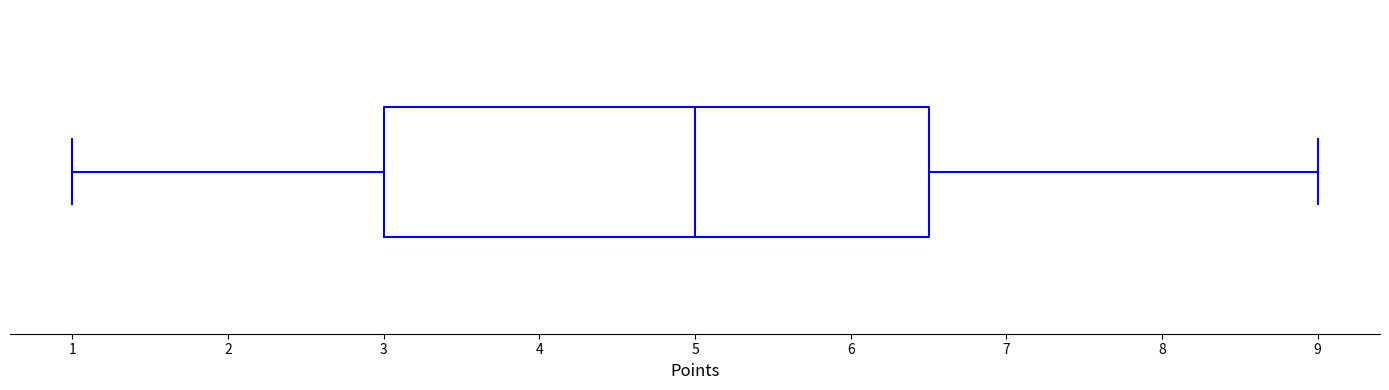

Transcribe this box plot: give where the median line is, the range the box spans, and where the two whiskers end, as read against the x-axis. The values are not printed on the chart, so give them approximately, as read against the axis.

median 5.0, box 3.0 to 6.5, whiskers 1.0 to 9.0